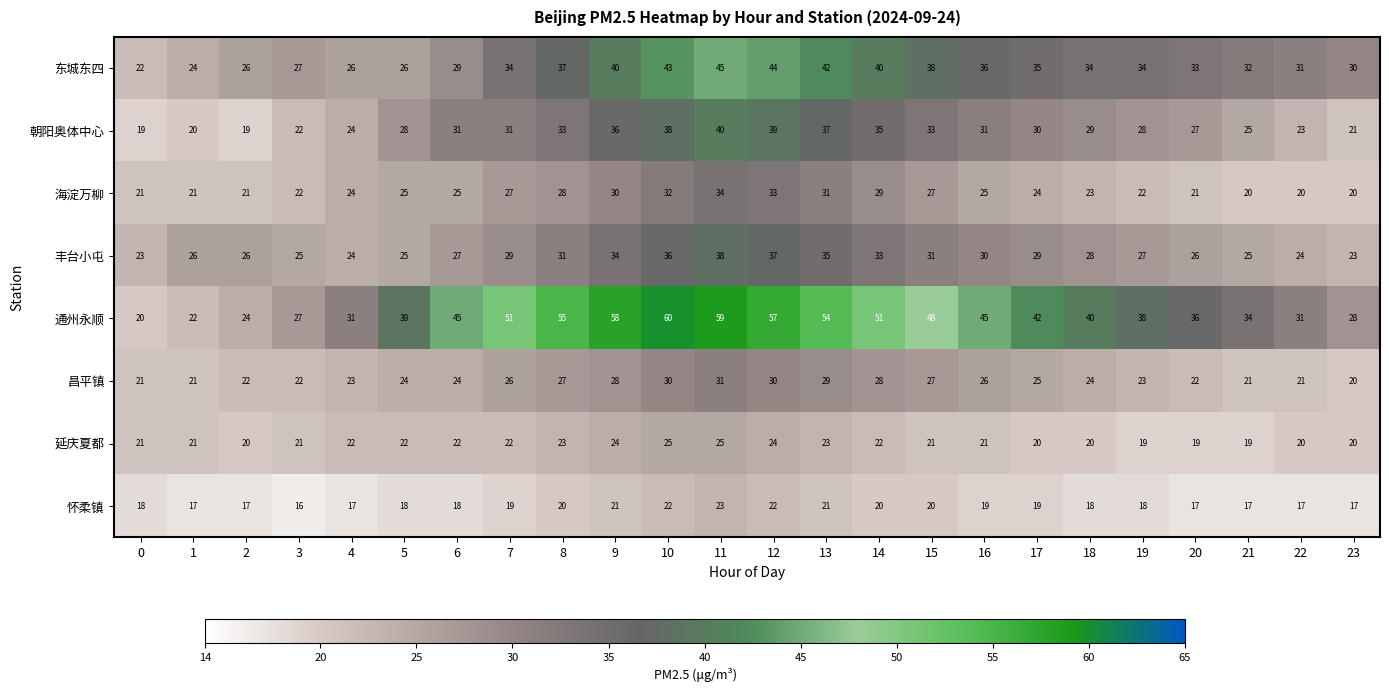

Which series changed the most between 15 and 19?

通州永顺